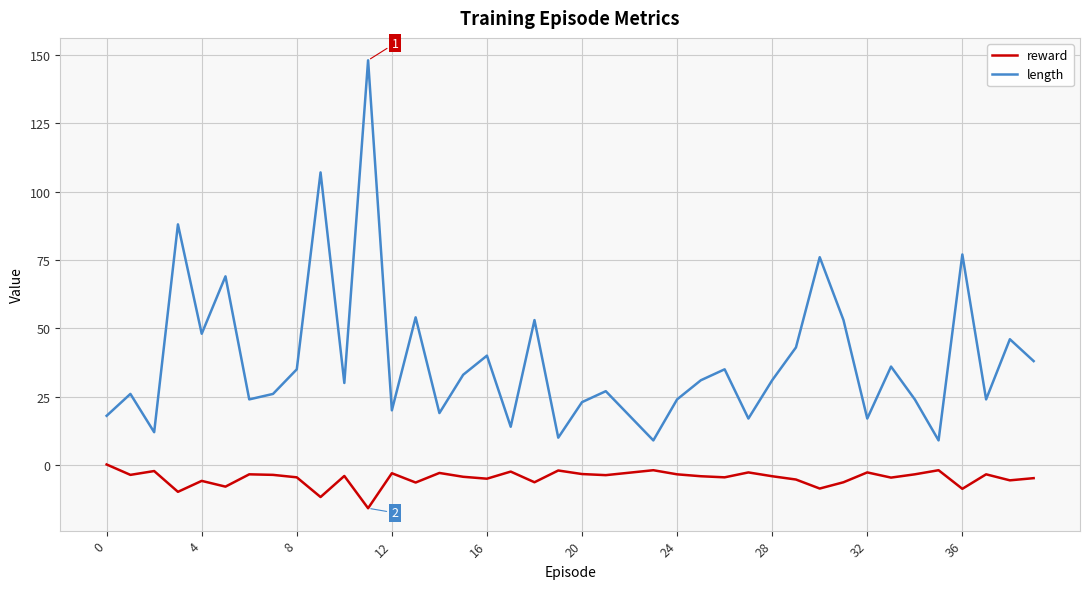

Which series has the largest total across all categories?

length